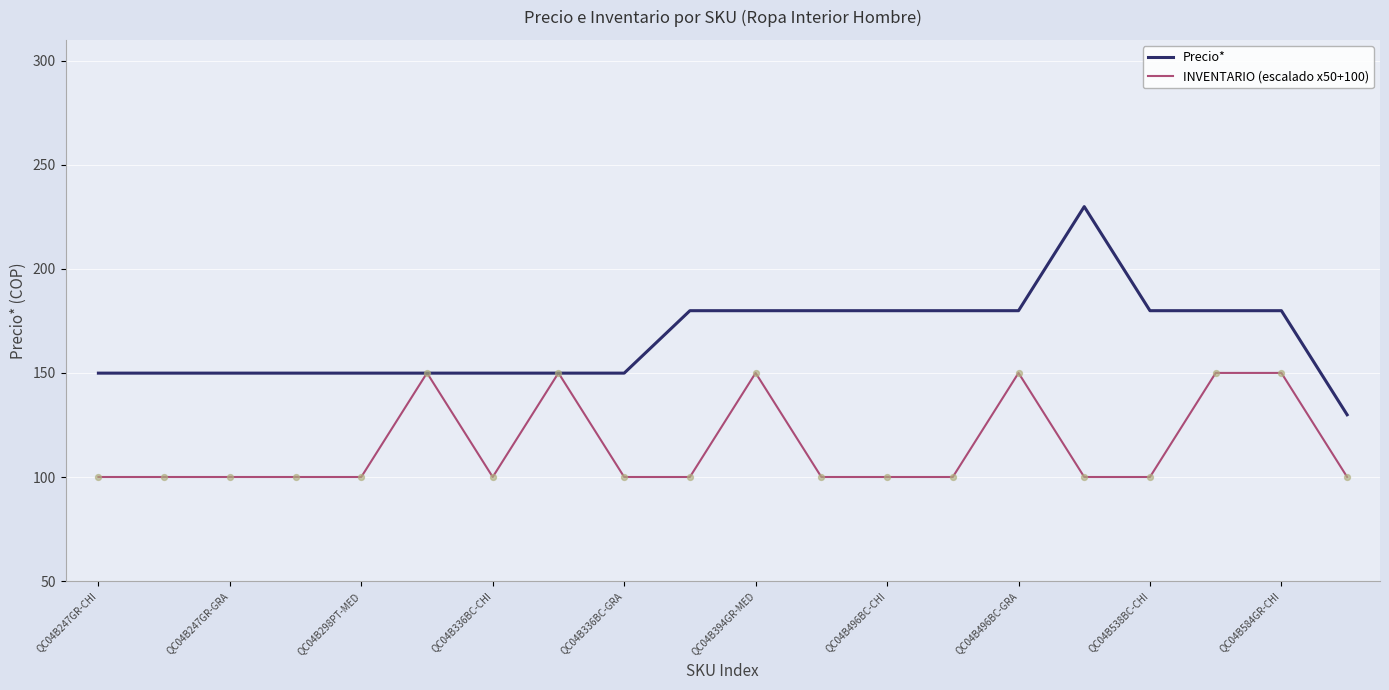

Is the value of INVENTARIO (escalado x50+100) at QC04B247GR-GRA greater than the value of Precio* at QC04B298PT-MED?

No